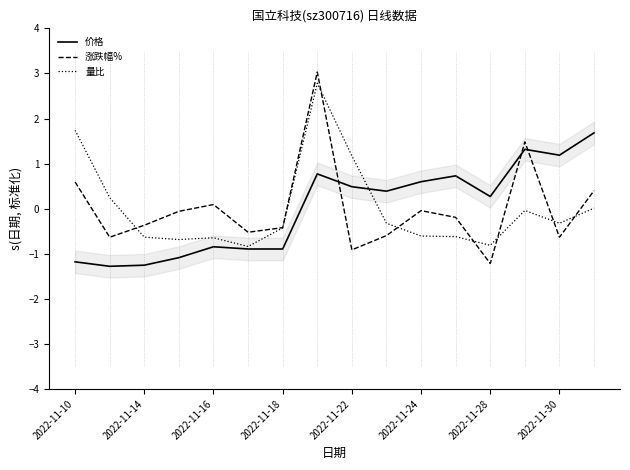

Is it true that 涨跌幅% equals -0.8 at 2022-11-28?

False